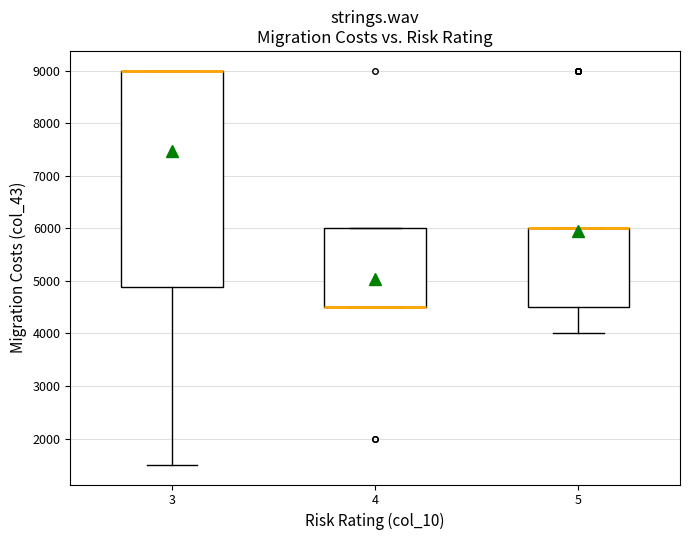

Reading left to right, transcribe this box plot: for each box, give where its median line is, the range the box spans, and where its two whiskers end, as read against the y-axis. The values are not printed on the chart, so give them approximately, as read against the axis.

3: median 9000 (drawn on the box's upper edge), box 4900 to 9000, whiskers 1500 to 9000
4: median 4500 (drawn on the box's lower edge), box 4500 to 6000, whiskers 4500 to 6000
5: median 6000 (drawn on the box's upper edge), box 4500 to 6000, whiskers 4000 to 6000